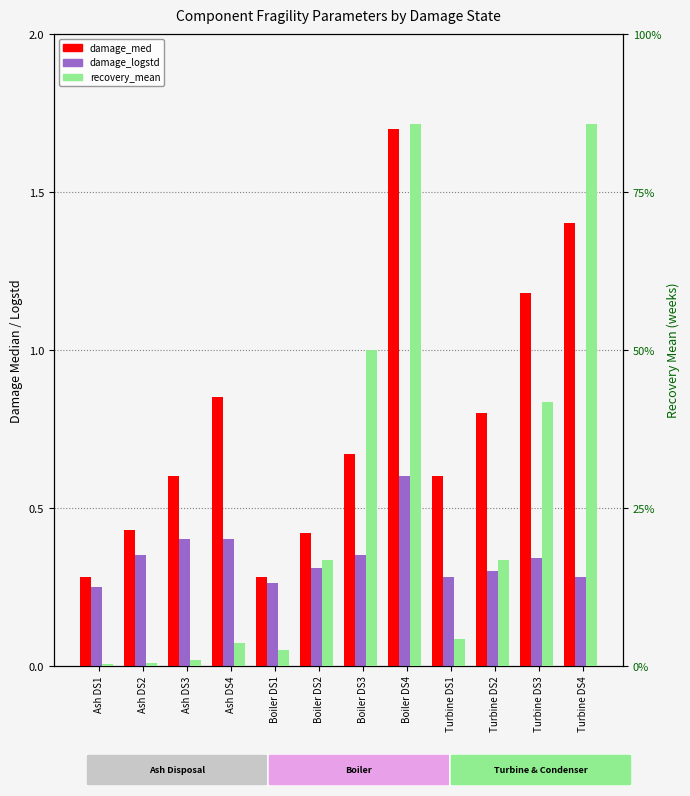

What is the total value across all series at Turbine DS2?

21.1